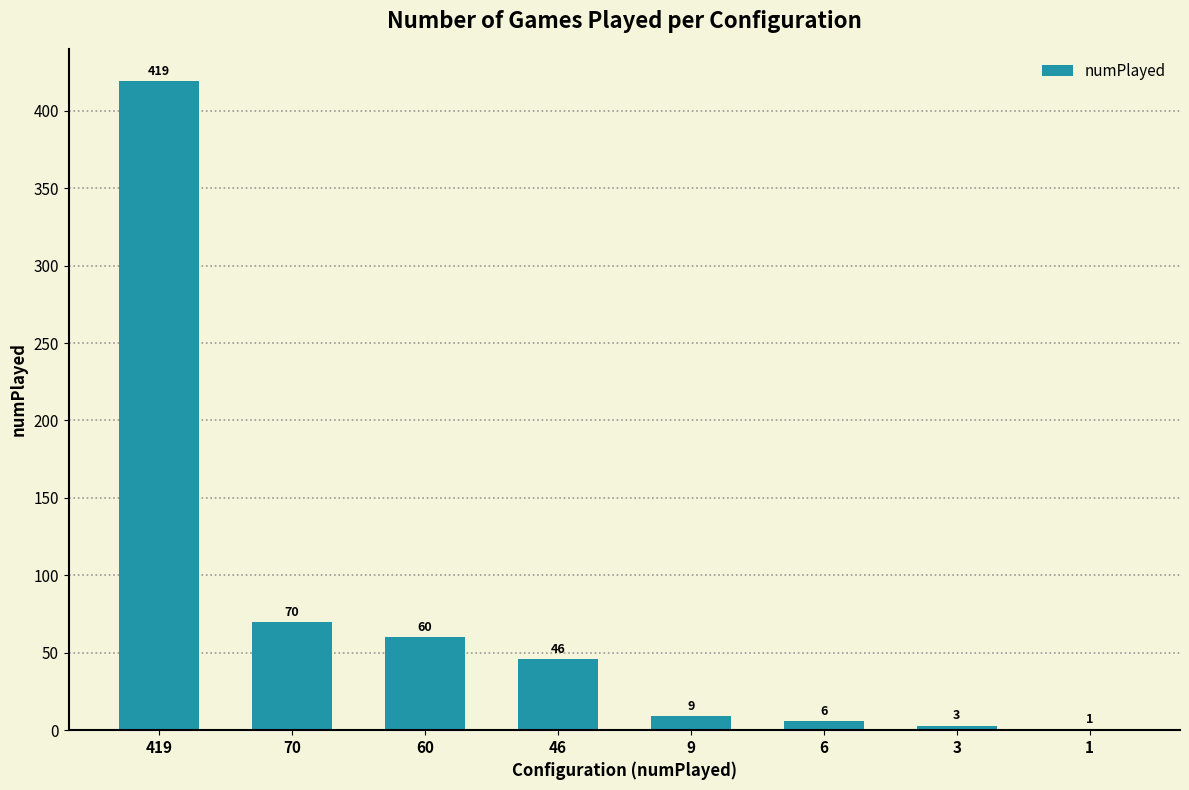

What is the change in value from 419 to 9?

-410